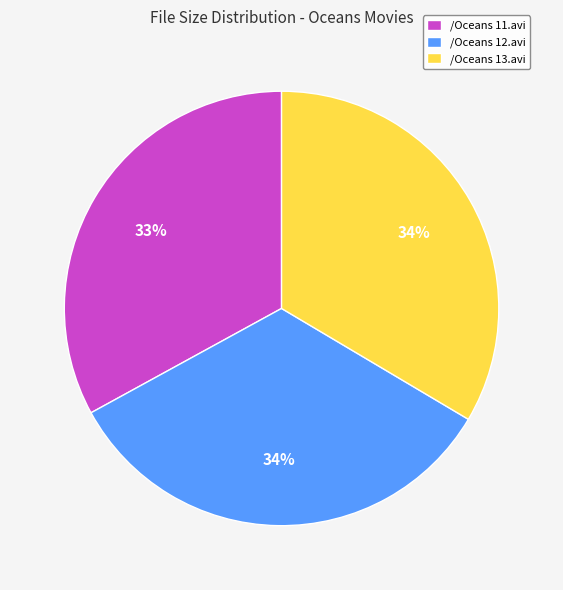

True or false: /Oceans 12.avi accounts for 34% of the total.

True